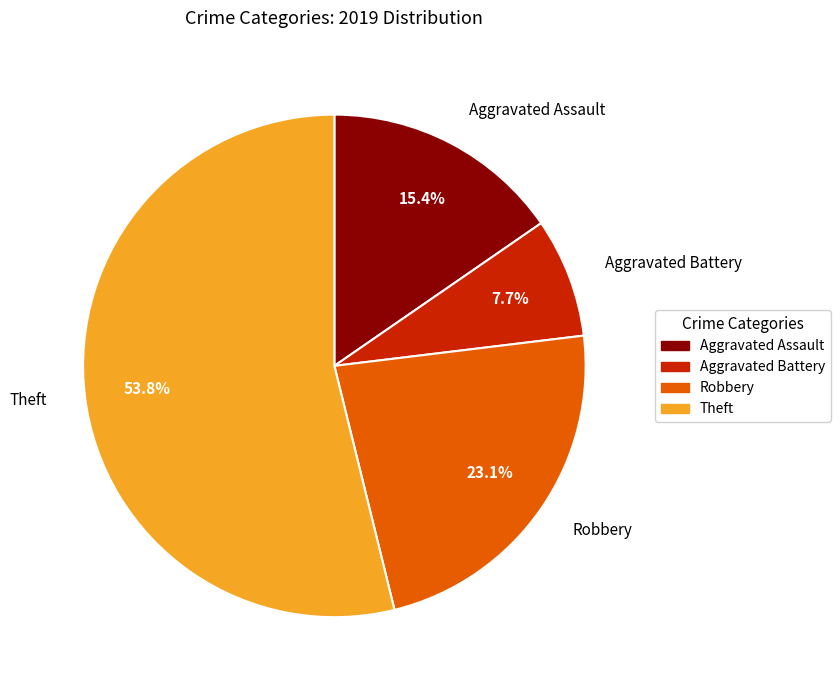

To the nearest percent, what is the difference between the Robbery and Aggravated Assault slice percentages?

8%